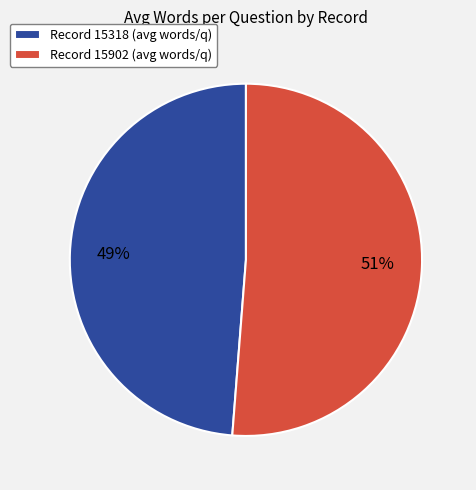

Which slice represents more than half of the pie?

Record 15902 (avg words/q)